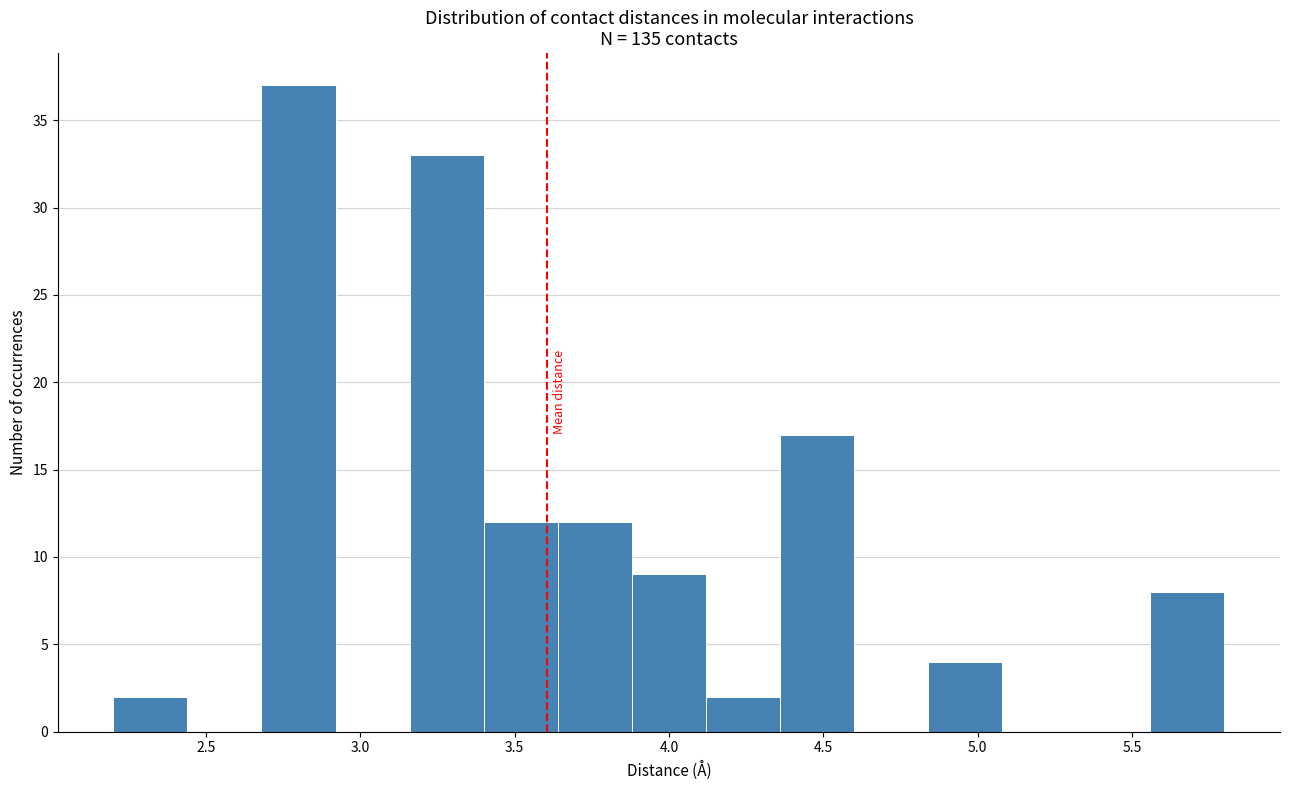

Reading left to right, list every bar in this chart as the range it spans on the x-axis followed by its height. Neither the bar edges nor the heights are printed on the chart, so give them approximately, as read against the axes.

2.20 to 2.44: 2
2.44 to 2.68: 0
2.68 to 2.92: 37
2.92 to 3.16: 0
3.16 to 3.40: 33
3.40 to 3.64: 12
3.64 to 3.88: 12
3.88 to 4.12: 9
4.12 to 4.36: 2
4.36 to 4.60: 17
4.60 to 4.84: 0
4.84 to 5.08: 4
5.08 to 5.32: 0
5.32 to 5.56: 0
5.56 to 5.80: 8